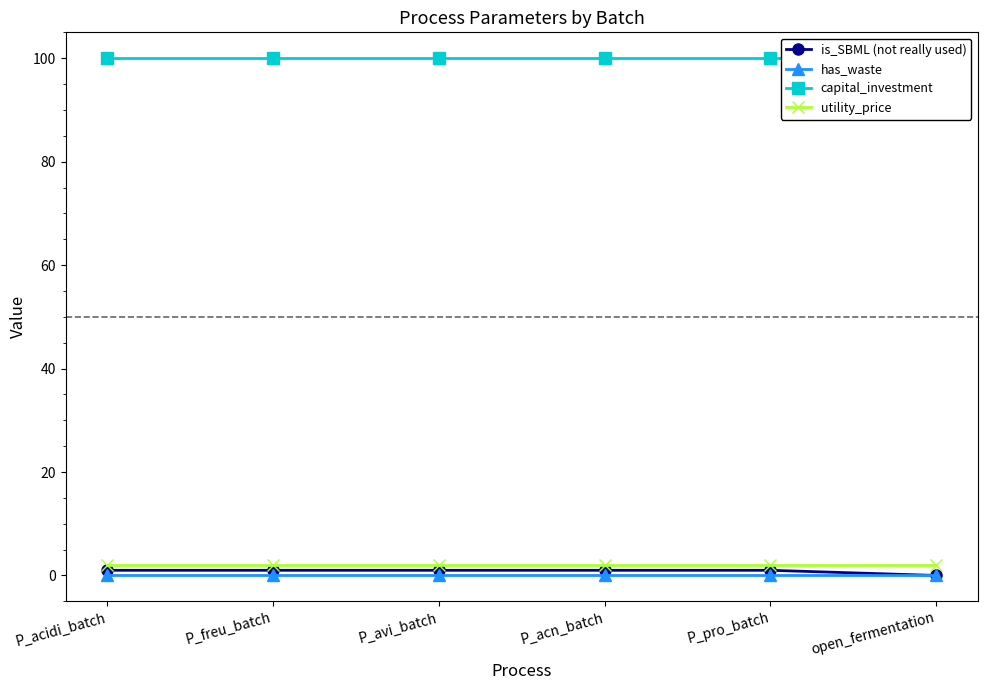

The has_waste series shows 0 at P_acidi_batch. True or false?

True